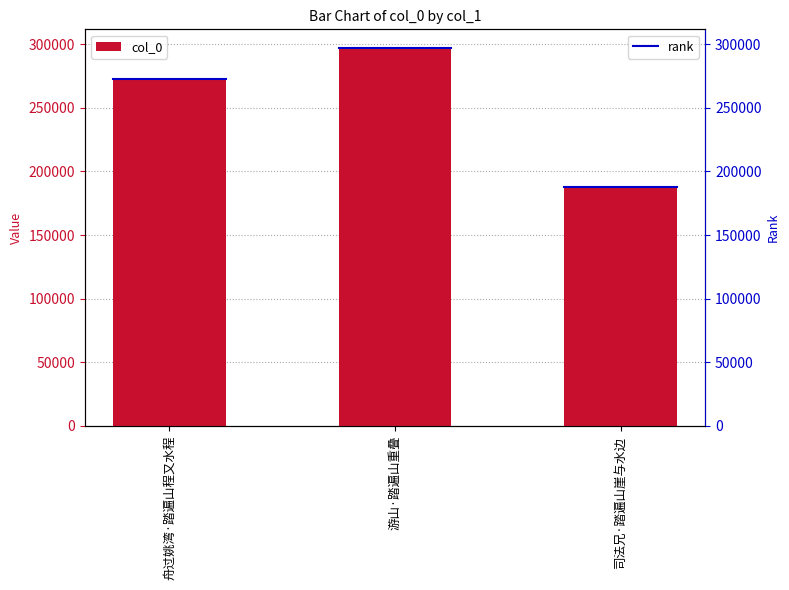

What is the average value?

252481